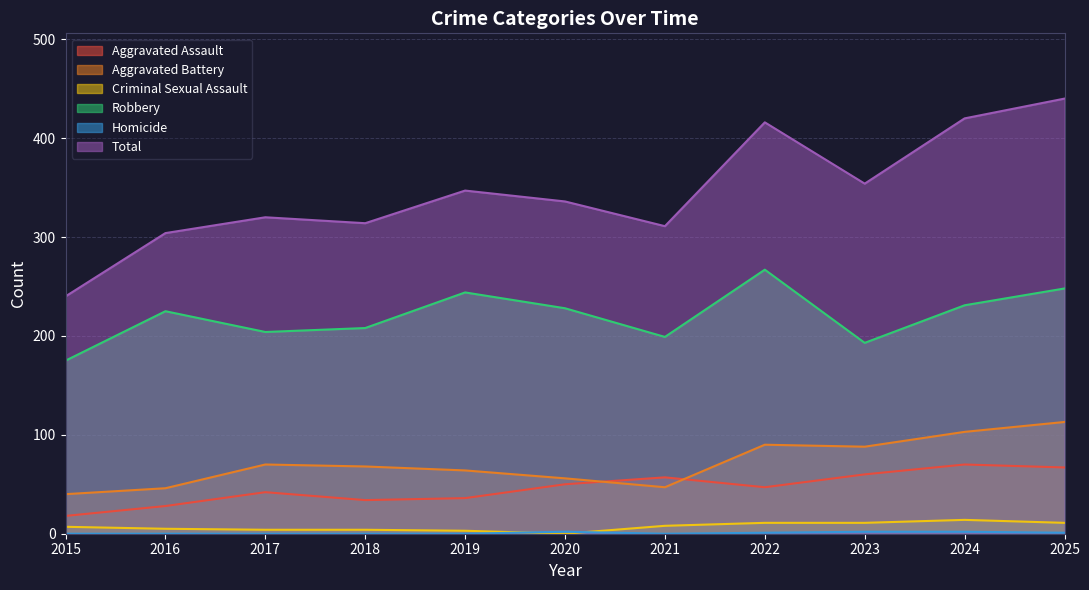

At which category does Criminal Sexual Assault reach its first local valley?

2020